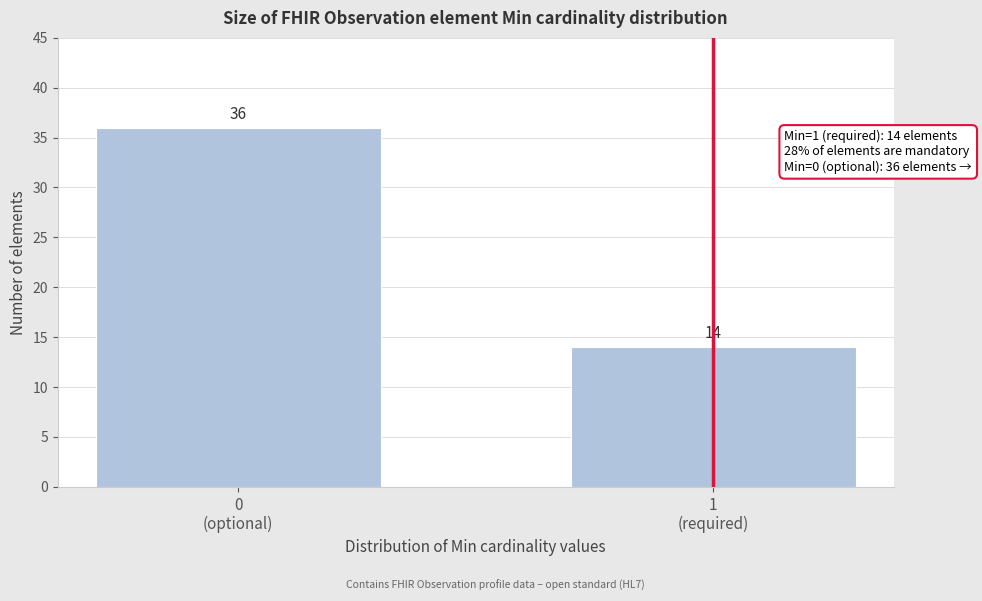

Reading left to right, extract all data points from this chart.

36	14